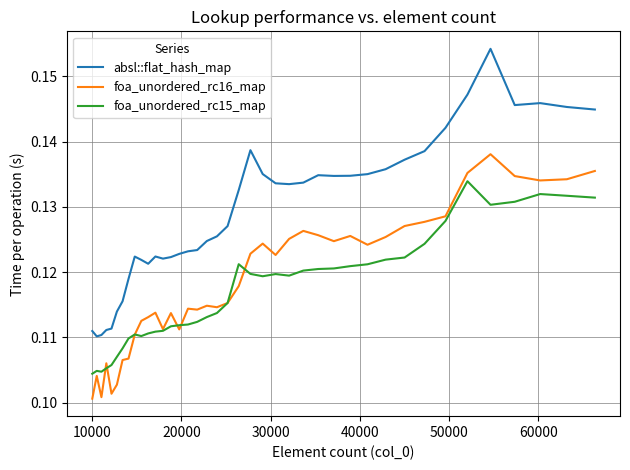

True or false: absl::flat_hash_map and foa_unordered_rc16_map cross at least once.

False